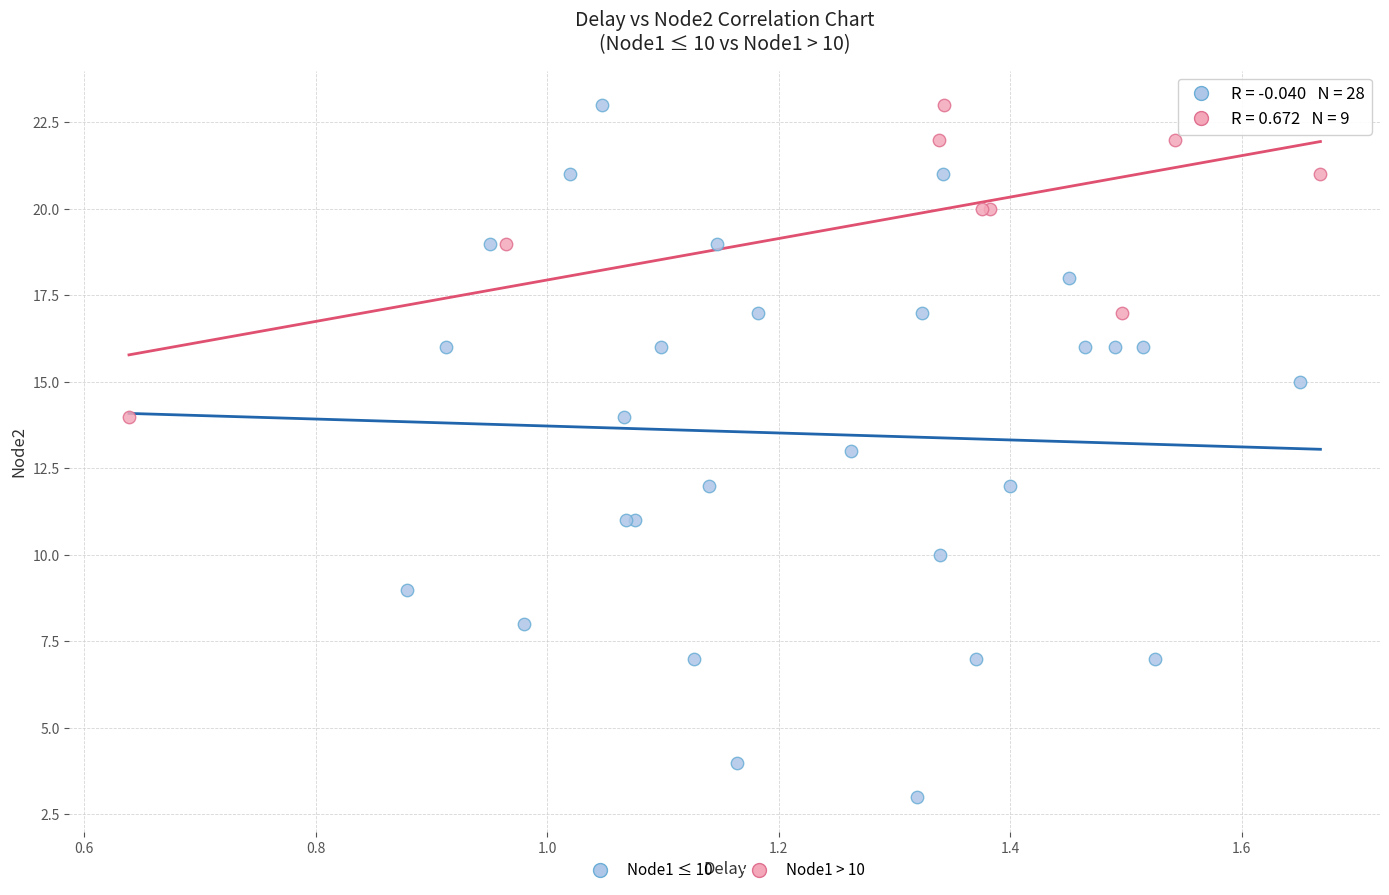

Which series has the widest spread of Y values?

Node1 ≤ 10